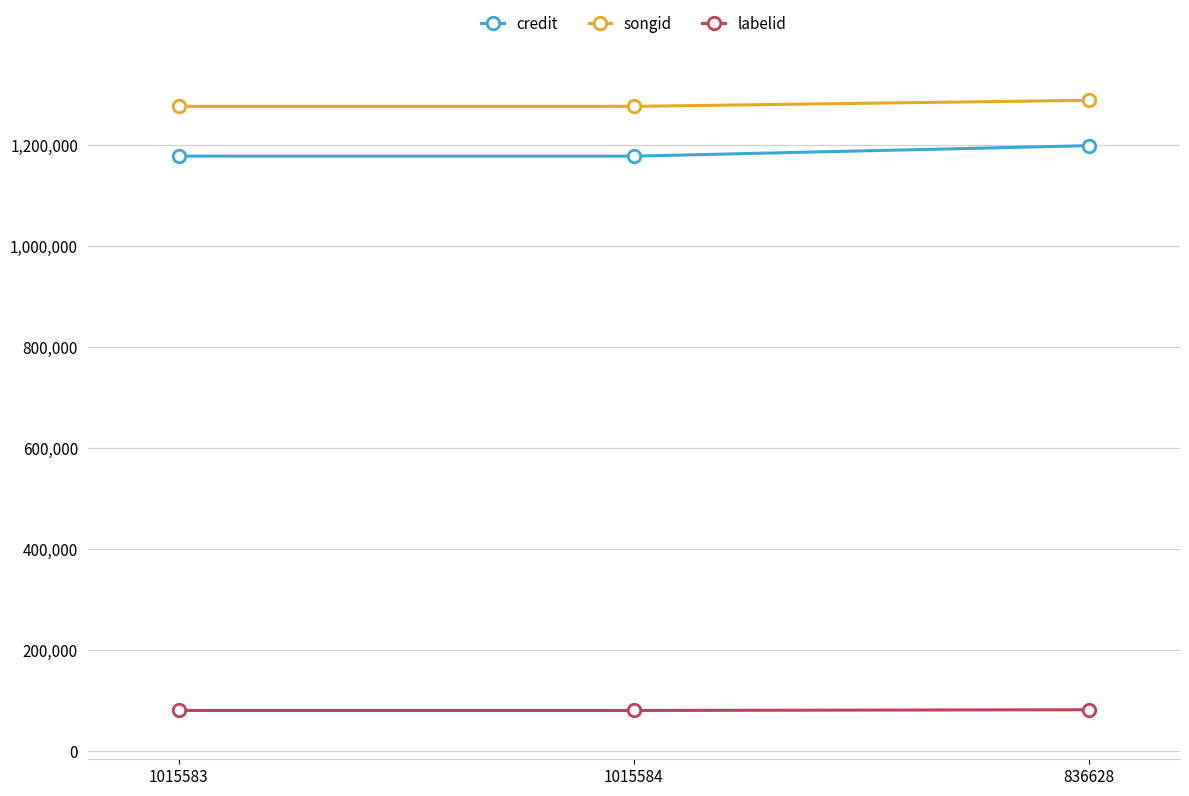

At how many categories does at least one series exceed 90082?

3